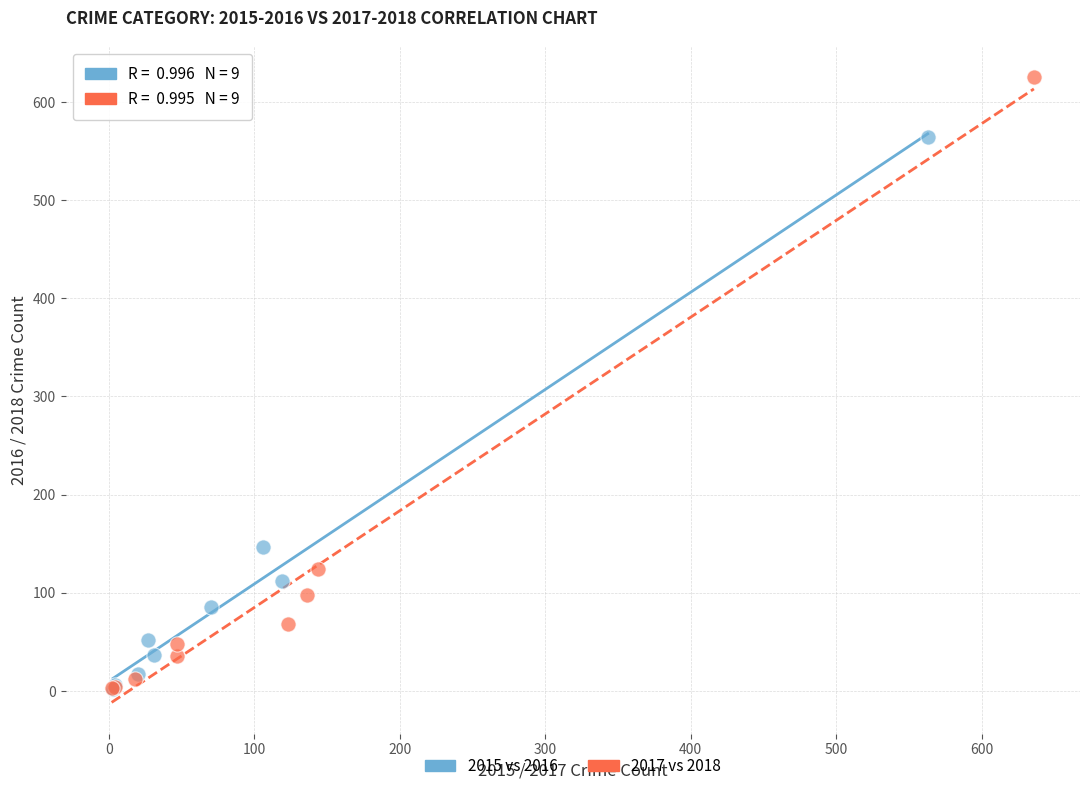

Which series has the largest Y range (max minus min)?

2017 vs 2018